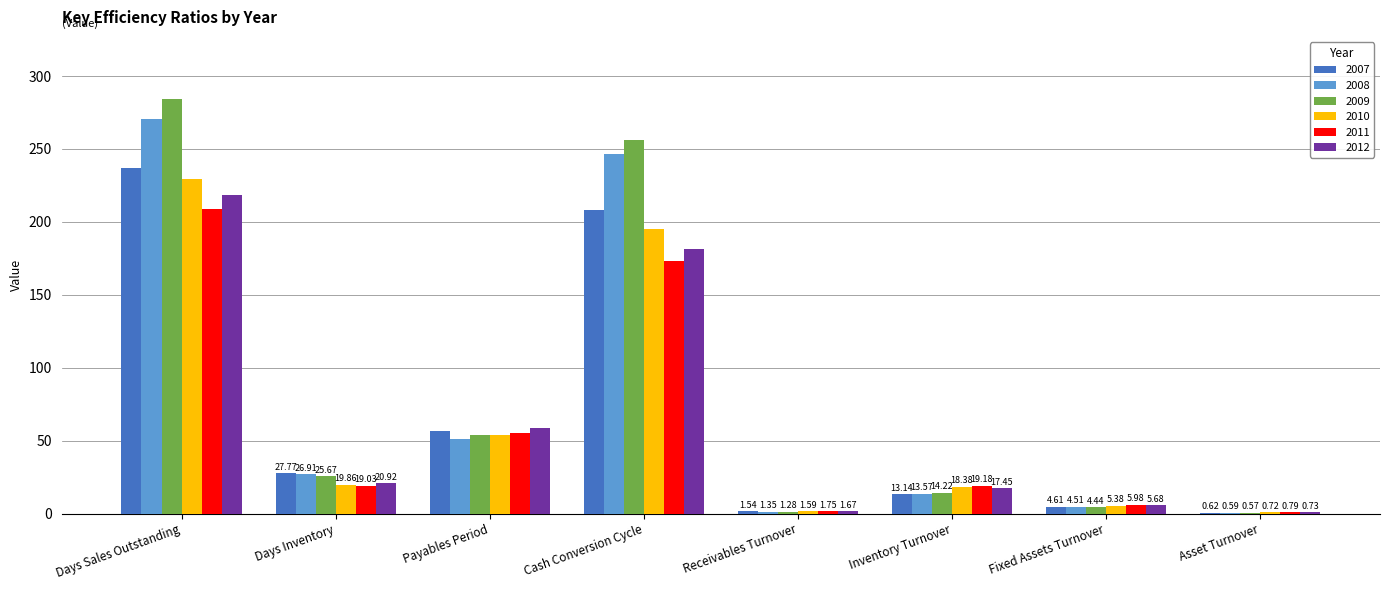

How many distinct data groups are displayed?

6